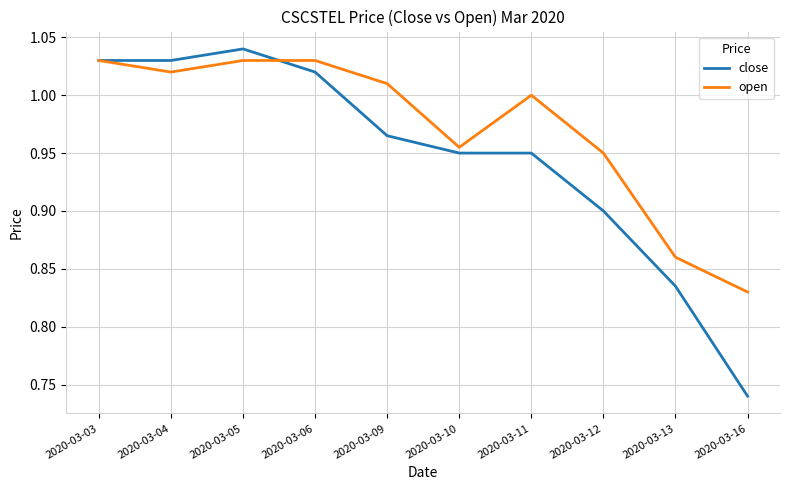

Is this an area chart (filled region under the line)?

No